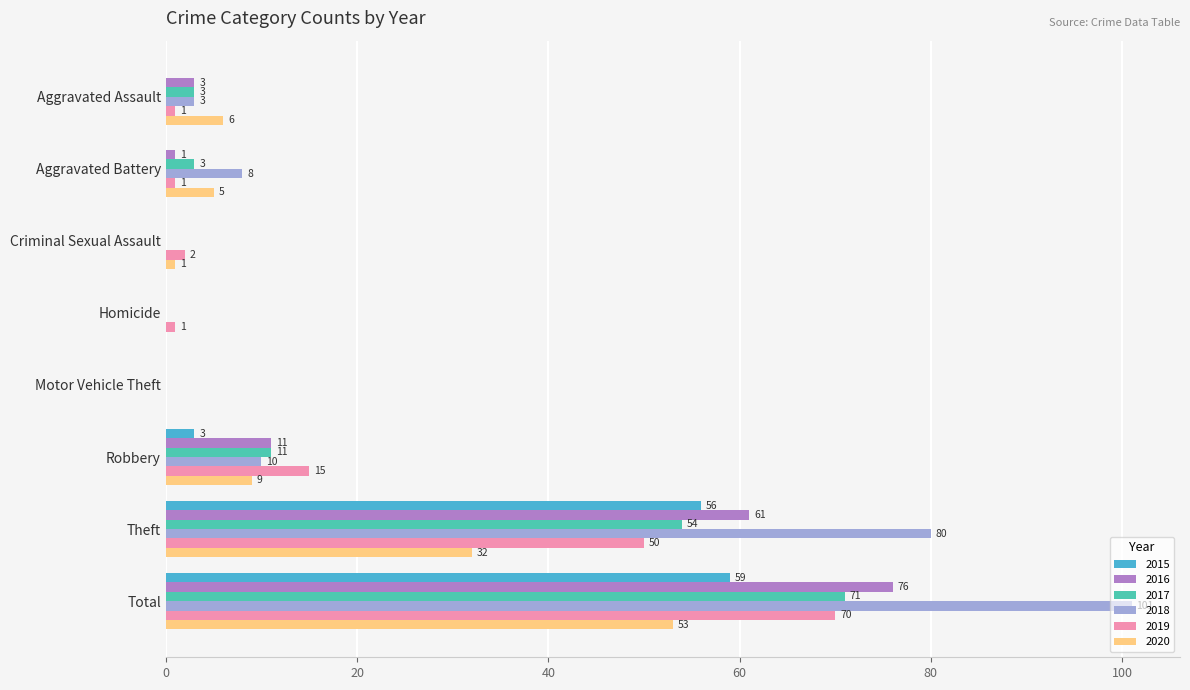

Is it true that 2017 equals 29 at Motor Vehicle Theft?

False